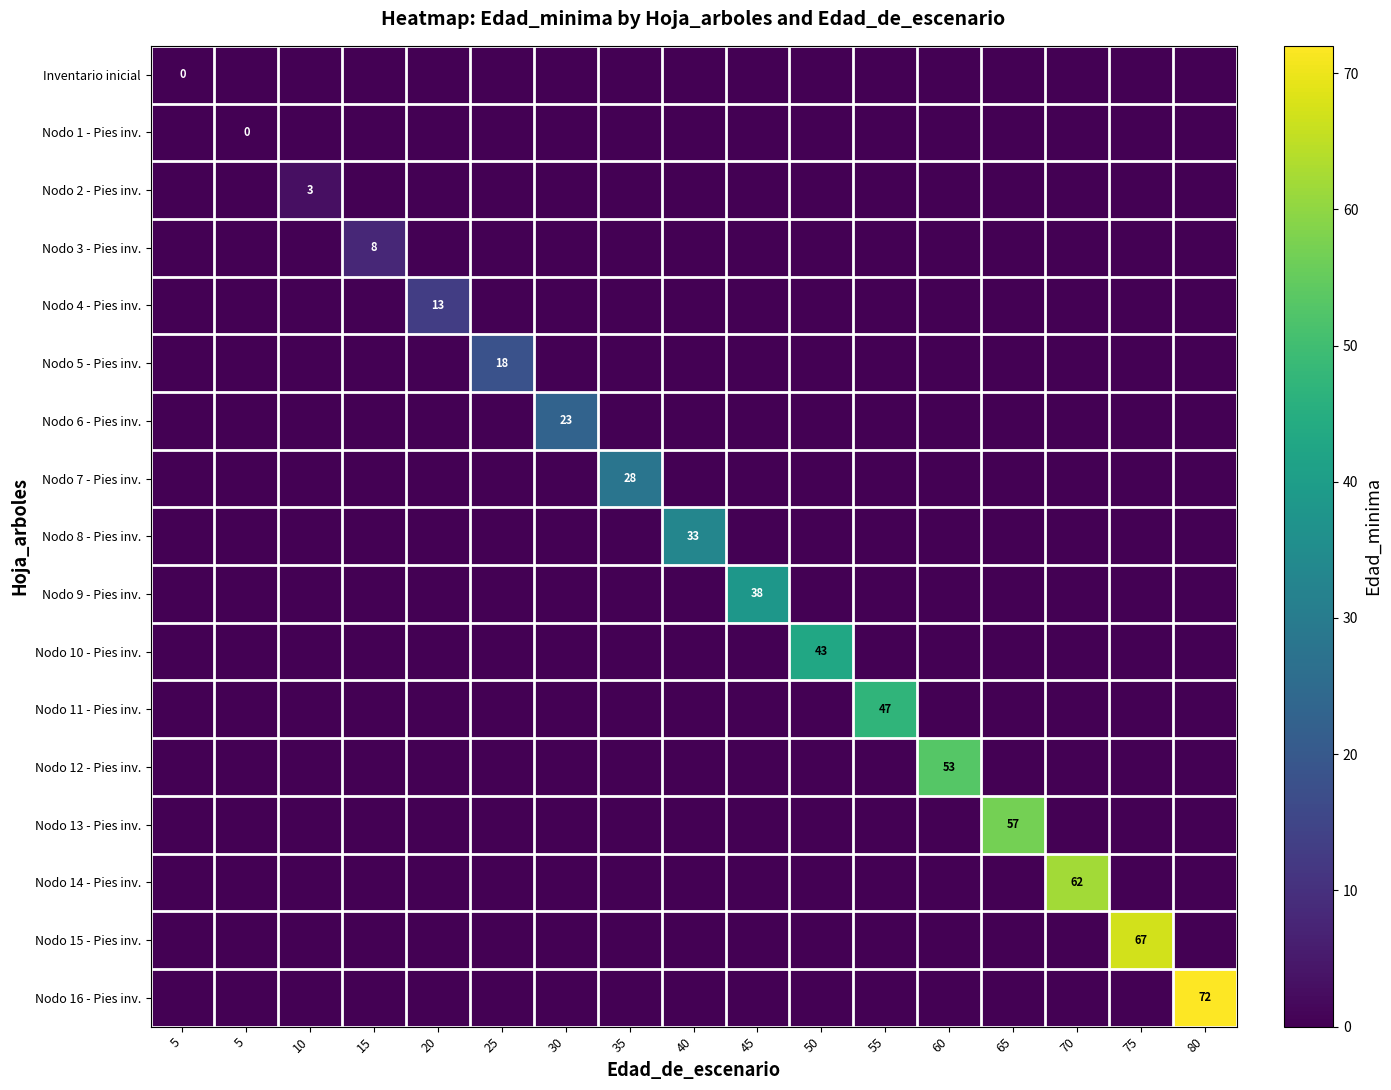

How many data points in Nodo 11 - Pies inv. are above 0?

1